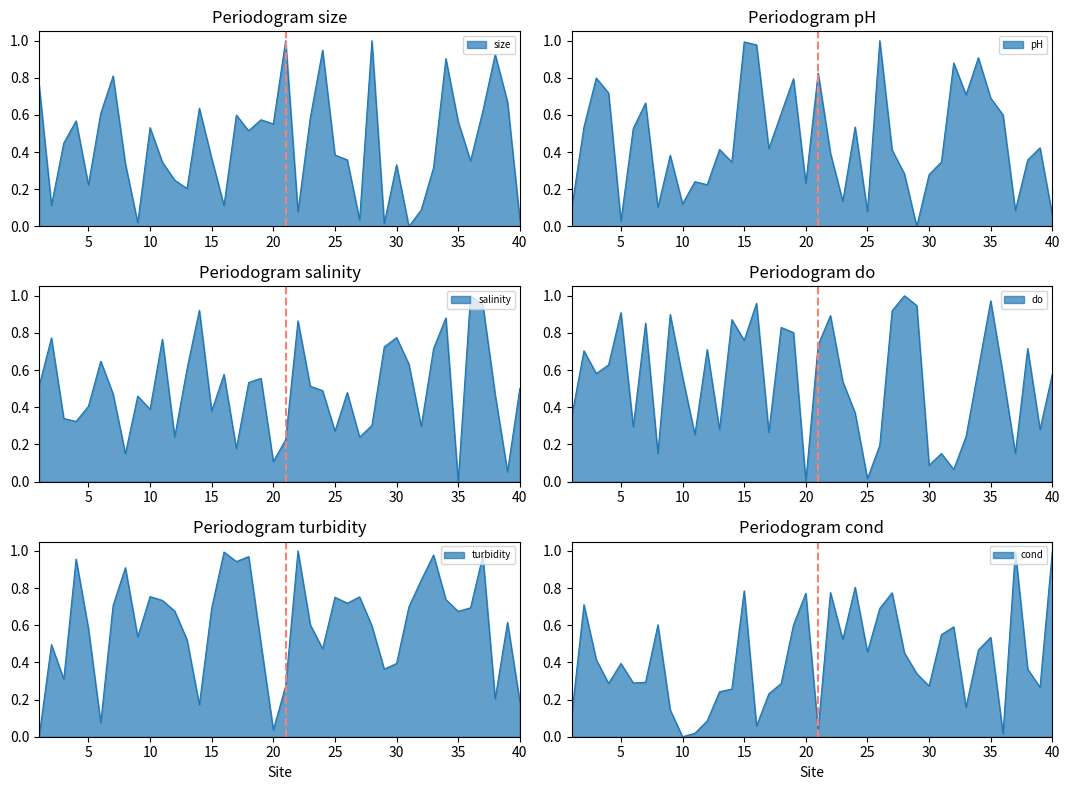

How many data points does each series have?

40